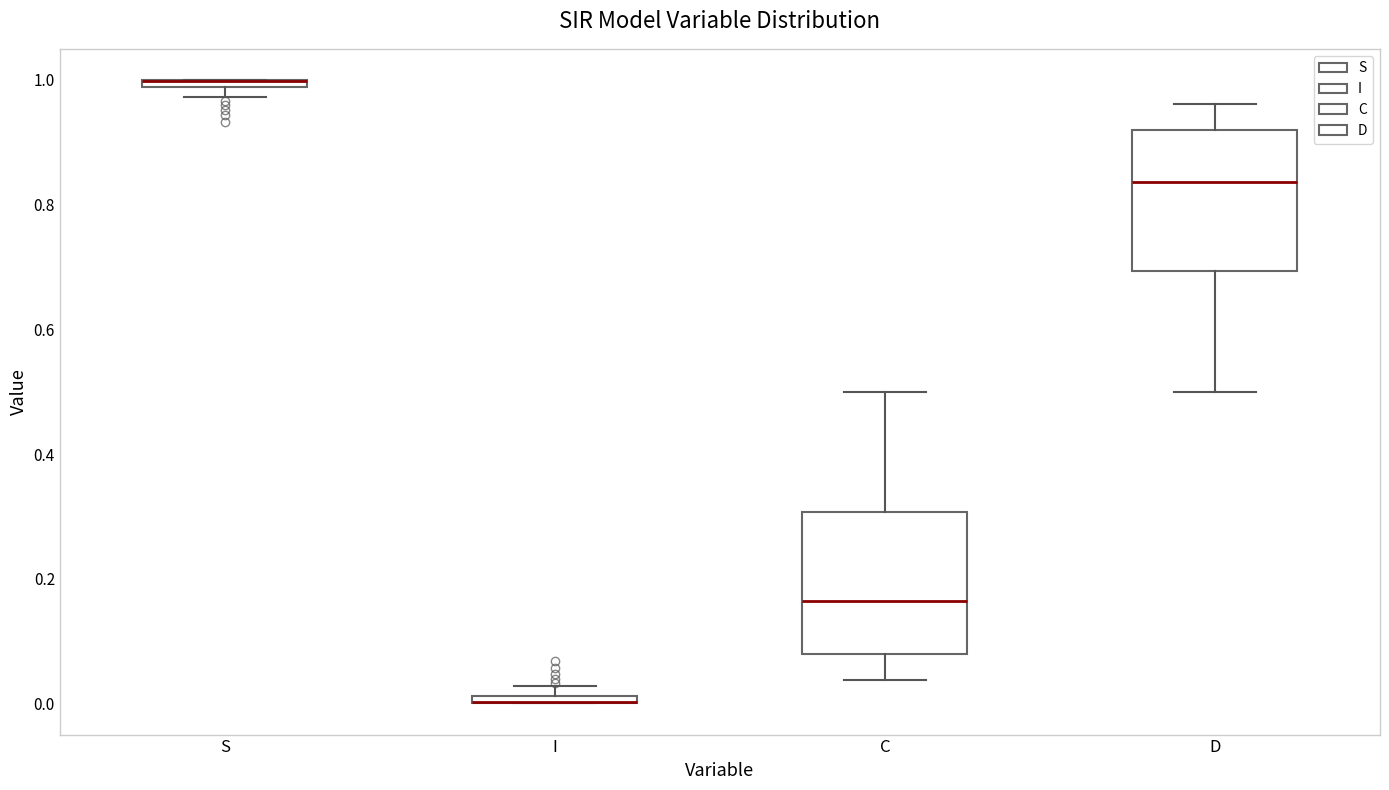

Where is the upper edge of the box for S on the y-axis? The values are not printed on the chart, so give them approximately, as read against the axis.

1.00